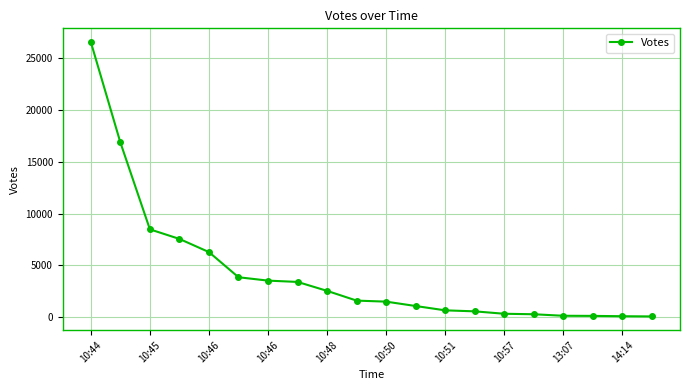

What is the difference between the maximum and minimum values?

26458